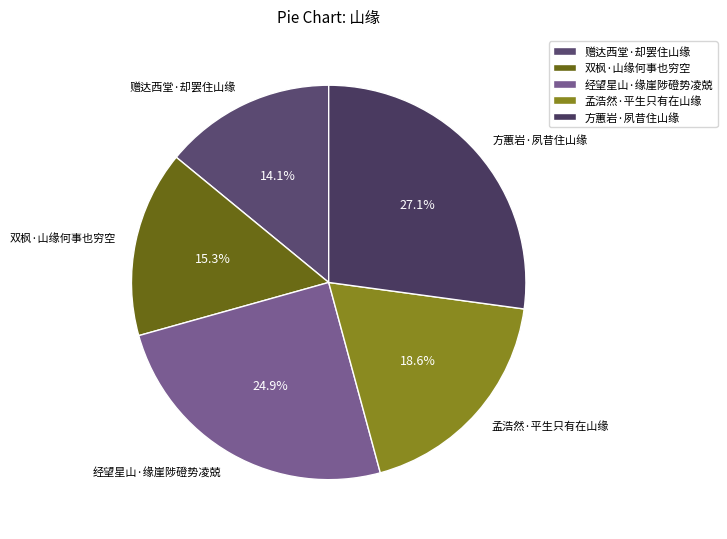

What is the smallest slice in the pie chart?

赠达西堂·却罢住山缘